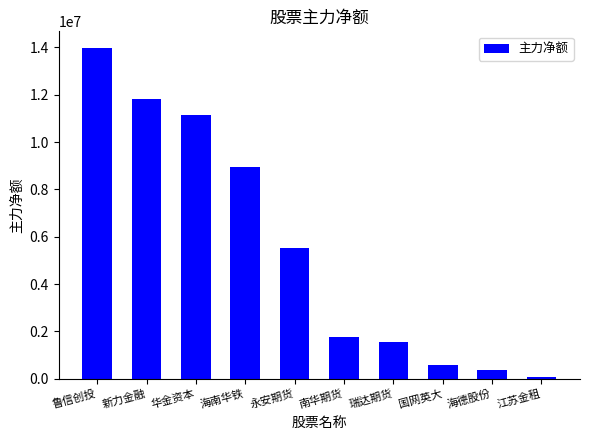

What is the average value?

5572989